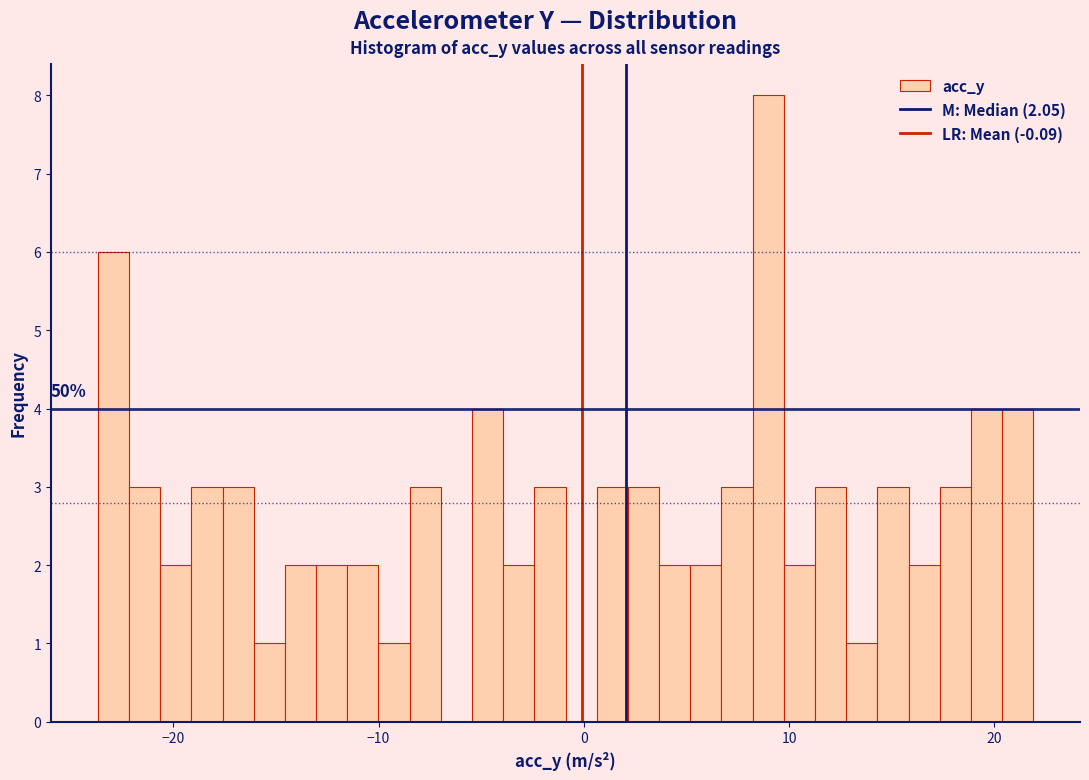

Read against the x-axis, roughly where is the centre of the tallest bar?

9